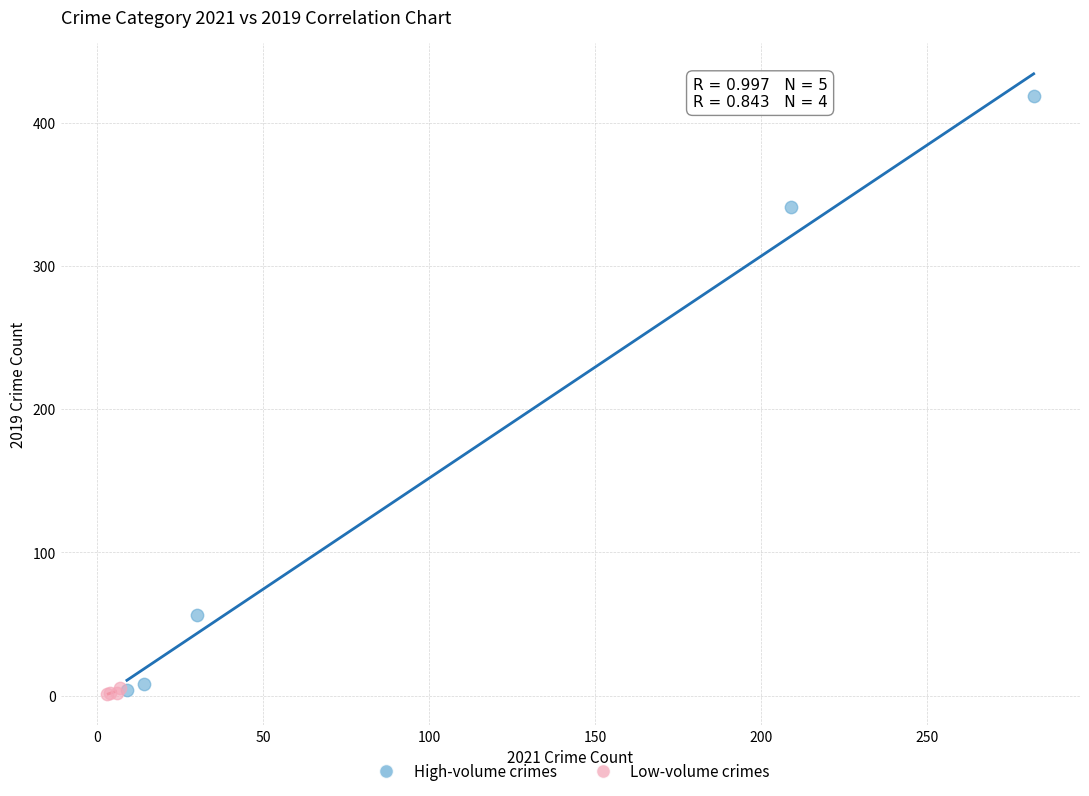

Which series reaches the maximum Y coordinate?

High-volume crimes